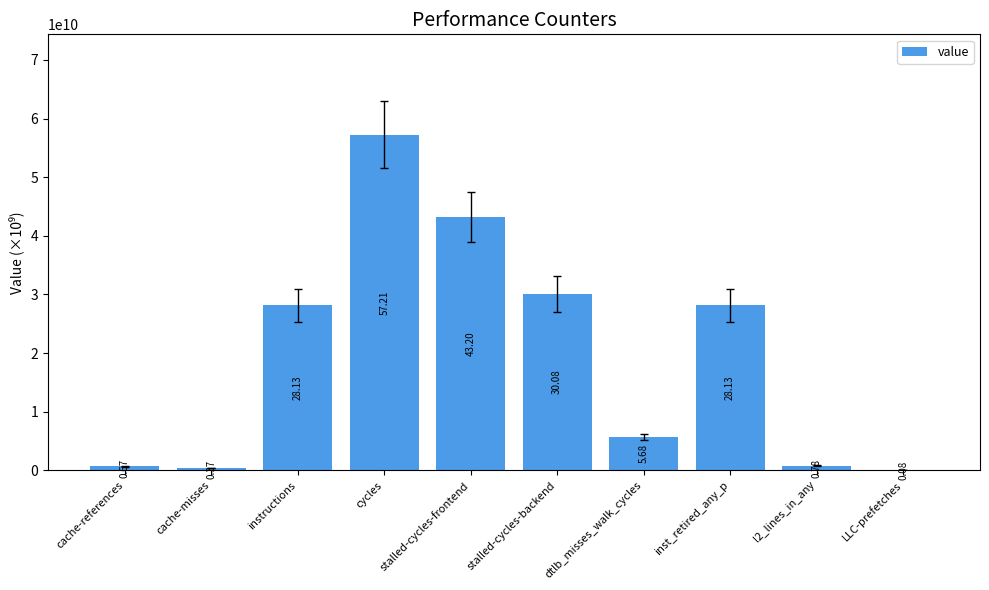

Rank the categories by value from highest to lowest.

cycles, stalled-cycles-frontend, stalled-cycles-backend, inst_retired_any_p, instructions, dtlb_misses_walk_cycles, l2_lines_in_any, cache-references, cache-misses, LLC-prefetches